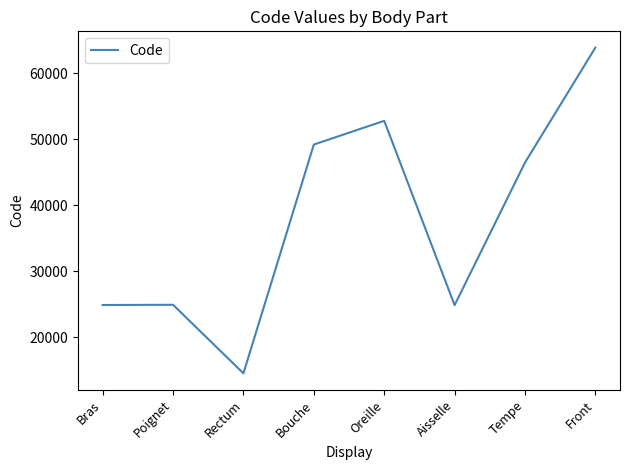

The value at Bouche is 49184. True or false?

True